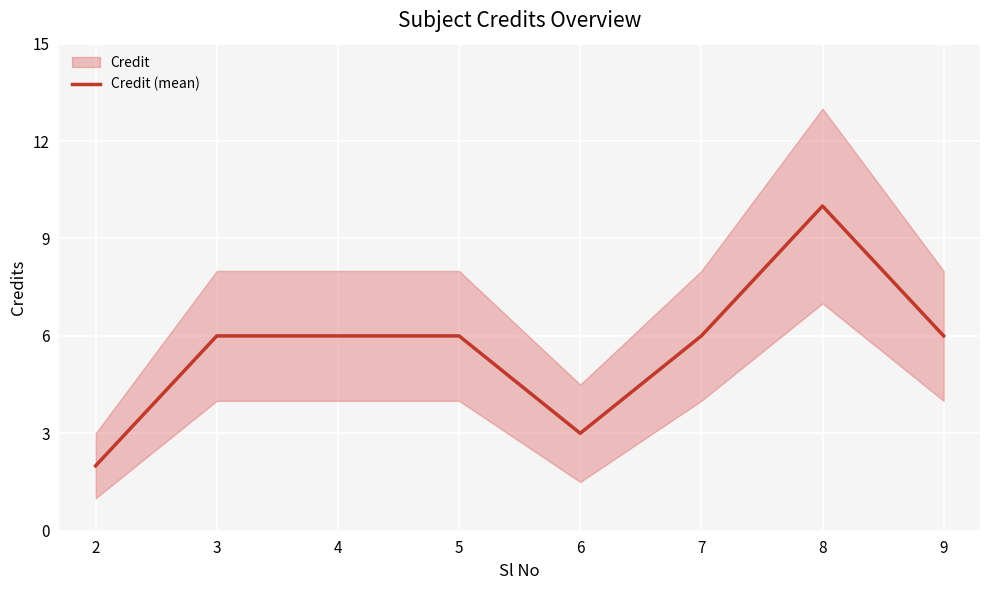

What is the value of the 4th point from the left?

6